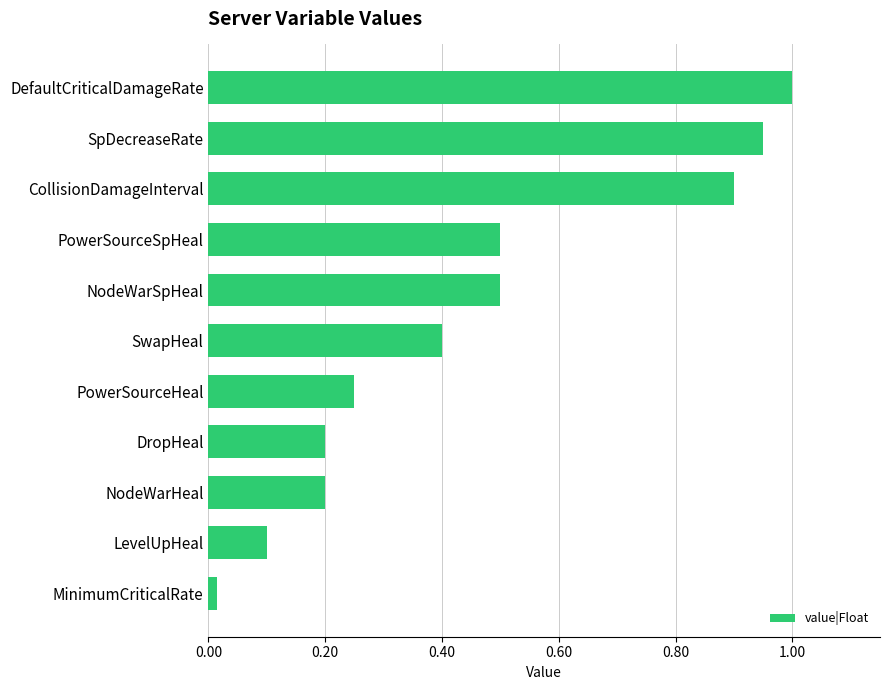

What is the sum of the values at DropHeal and CollisionDamageInterval?

1.1